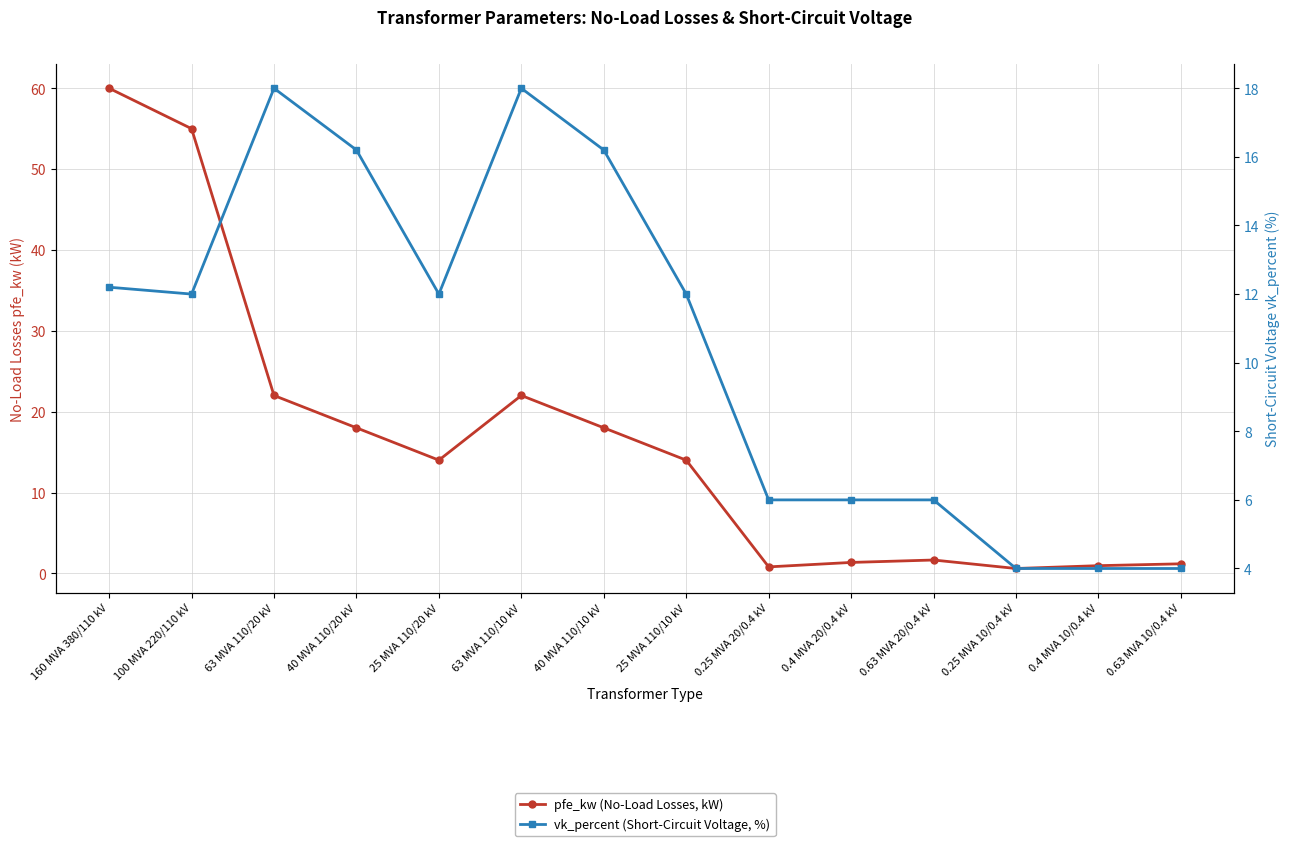

At which label does pfe_kw (No-Load Losses, kW) reach its minimum?

0.25 MVA 10/0.4 kV